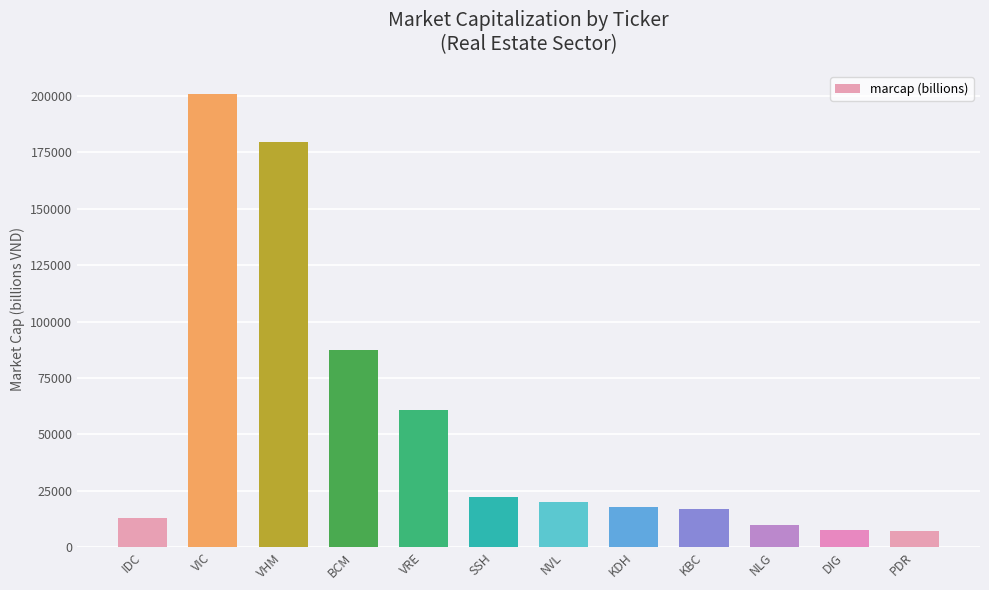

What is the label of the 3rd bar from the right?

NLG